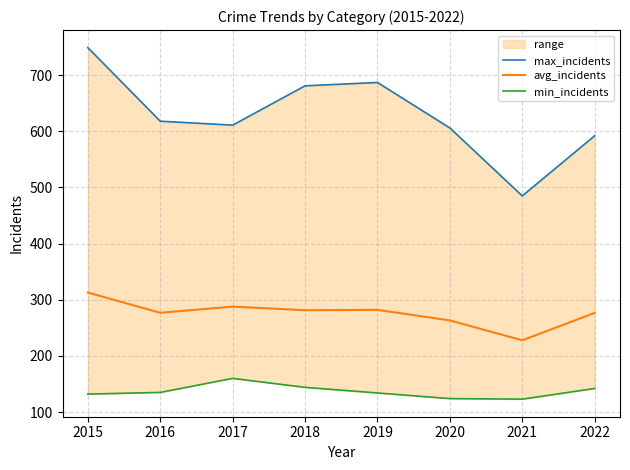

Is it true that avg_incidents equals 263.2 at 2020?

True